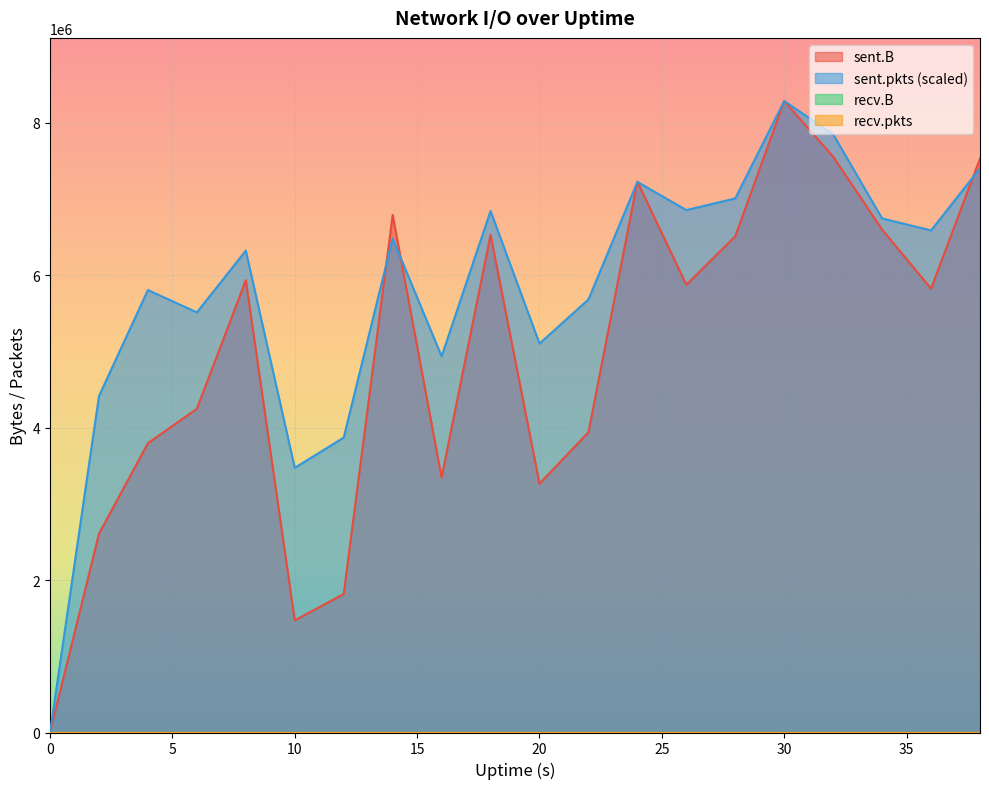

What is the value of the sent.pkts point at the 11th from the left?

5104187.7